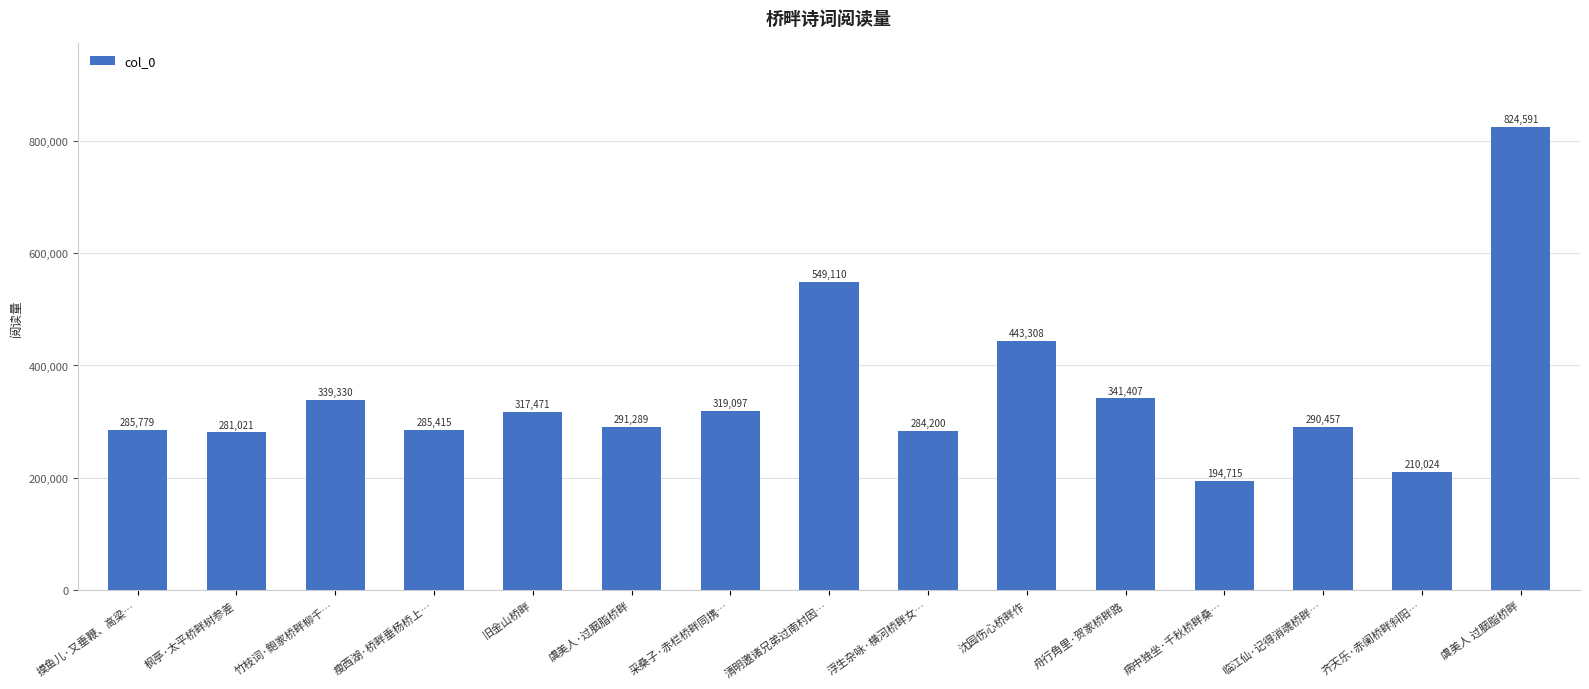

Reading right to left, list all the values displayed in this chart.

824591	210024	290457	194715	341407	443308	284200	549110	319097	291289	317471	285415	339330	281021	285779